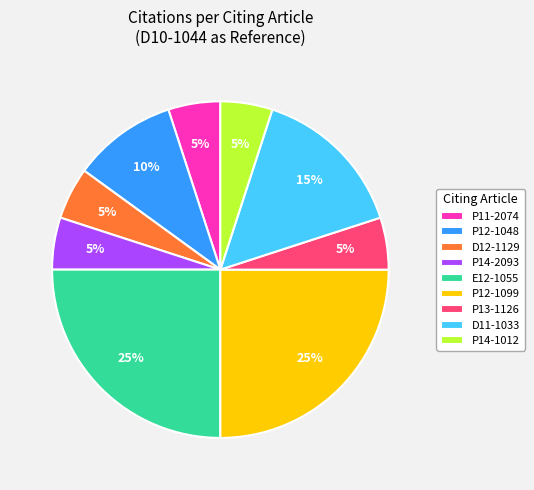

How many segments does this pie chart have?

9